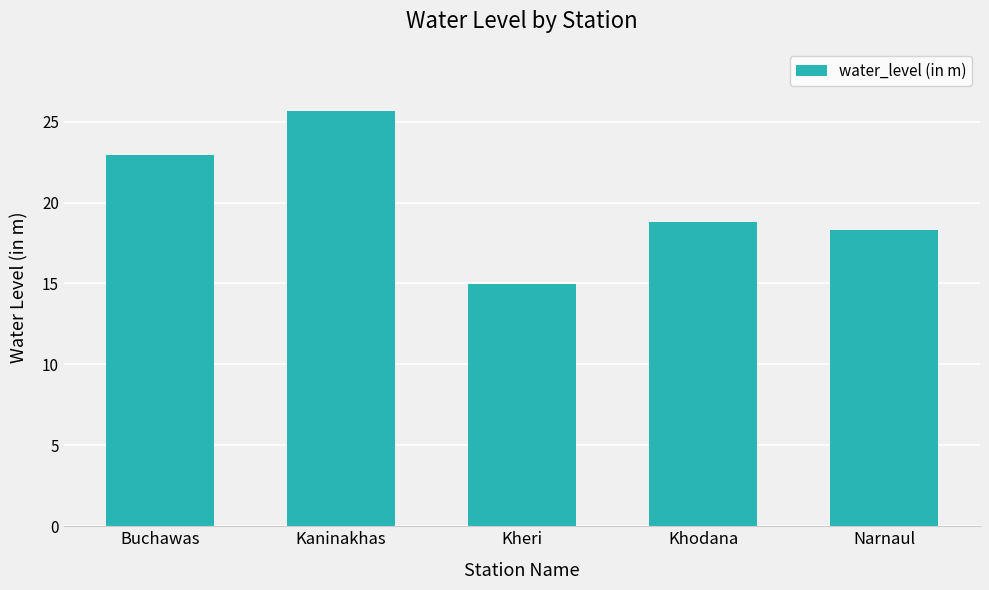

How many values exceed 18?

4